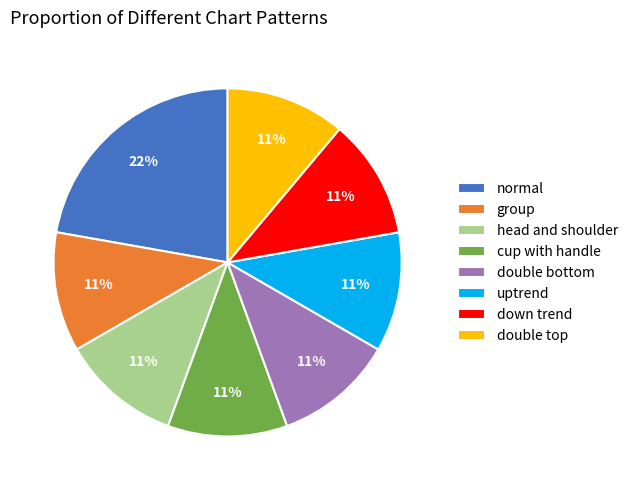

Combined, do normal and cup with handle account for over 50%?

No